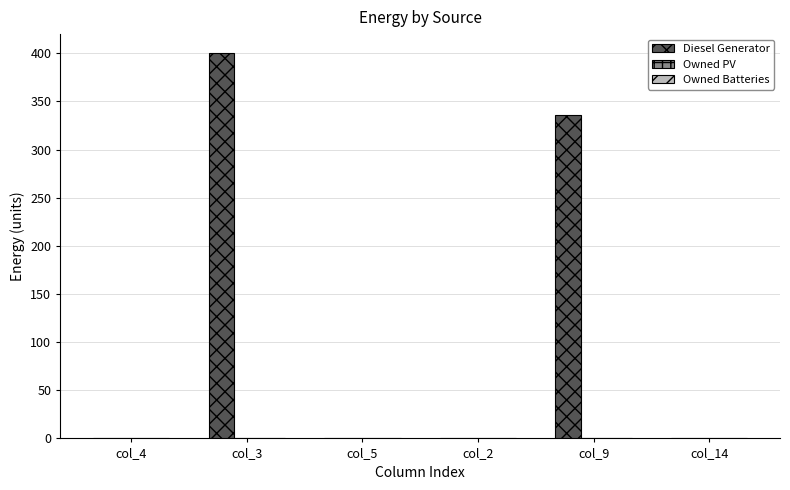

Reading left to right, transcribe all the data shown in this chart.

col_4=0	col_3=400	col_5=0	col_2=0	col_9=336	col_14=0